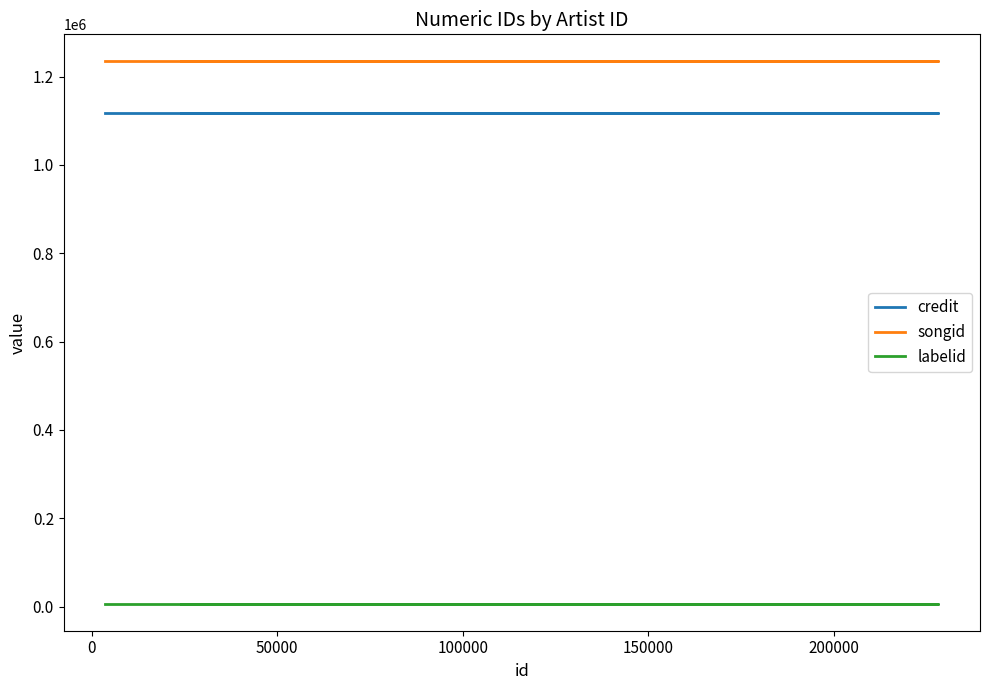

What is the value of the credit point at the 5th from the left?

1117127